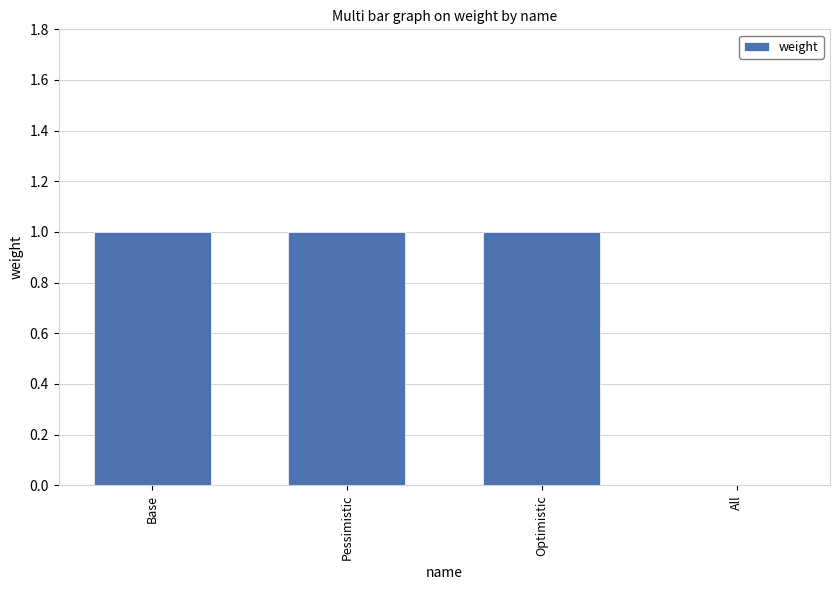

Reading left to right, extract all data points from this chart.

1	1	1	0